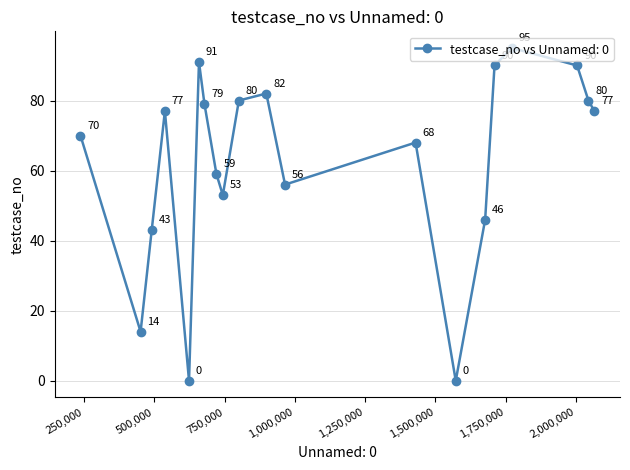

What is the greatest value displayed?

95